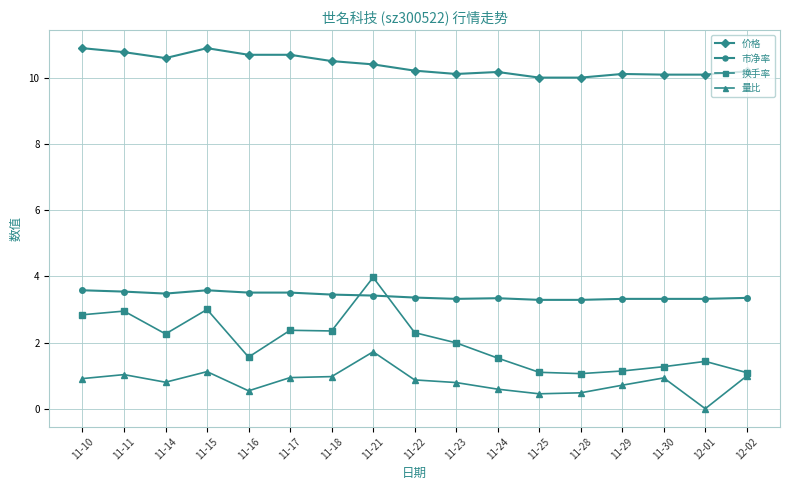

At 11-24, list the series in order from largest to smallest.

价格, 市净率, 换手率, 量比